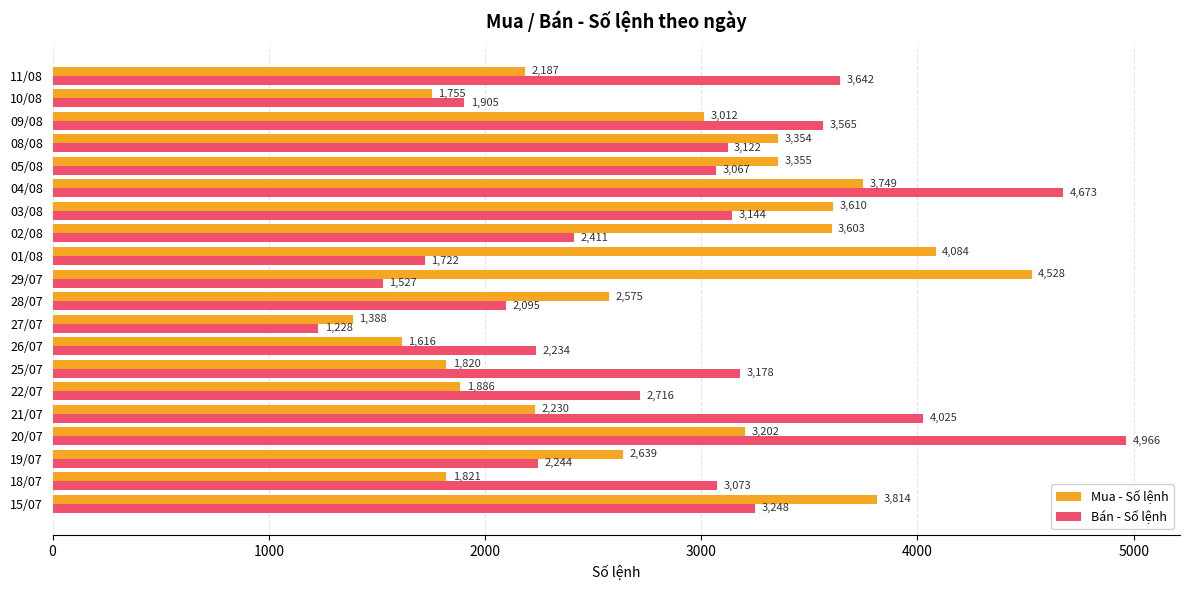

The value of Bán - Số lệnh at 08/08 is 1964. True or false?

False